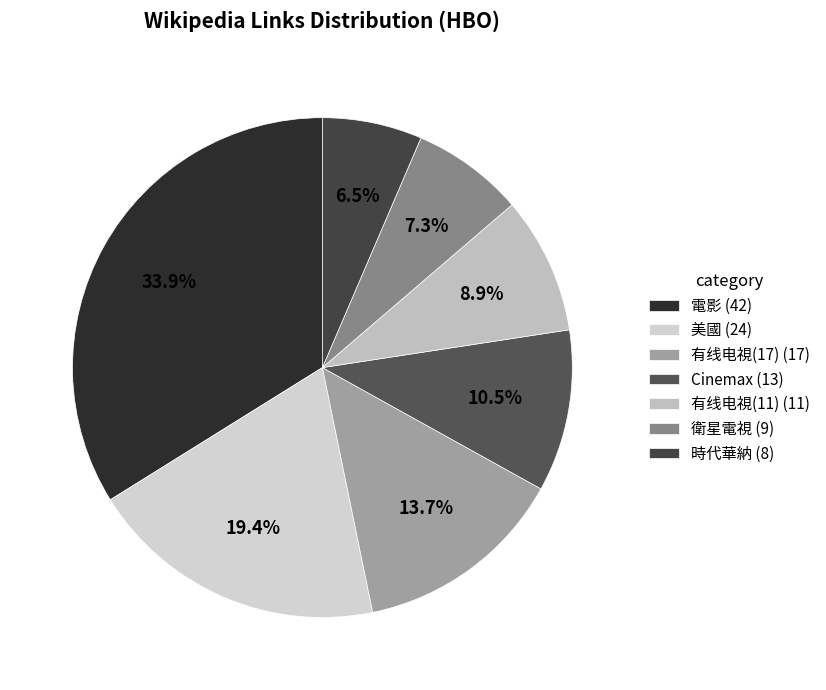

What is the largest slice in the pie chart?

電影 (42)